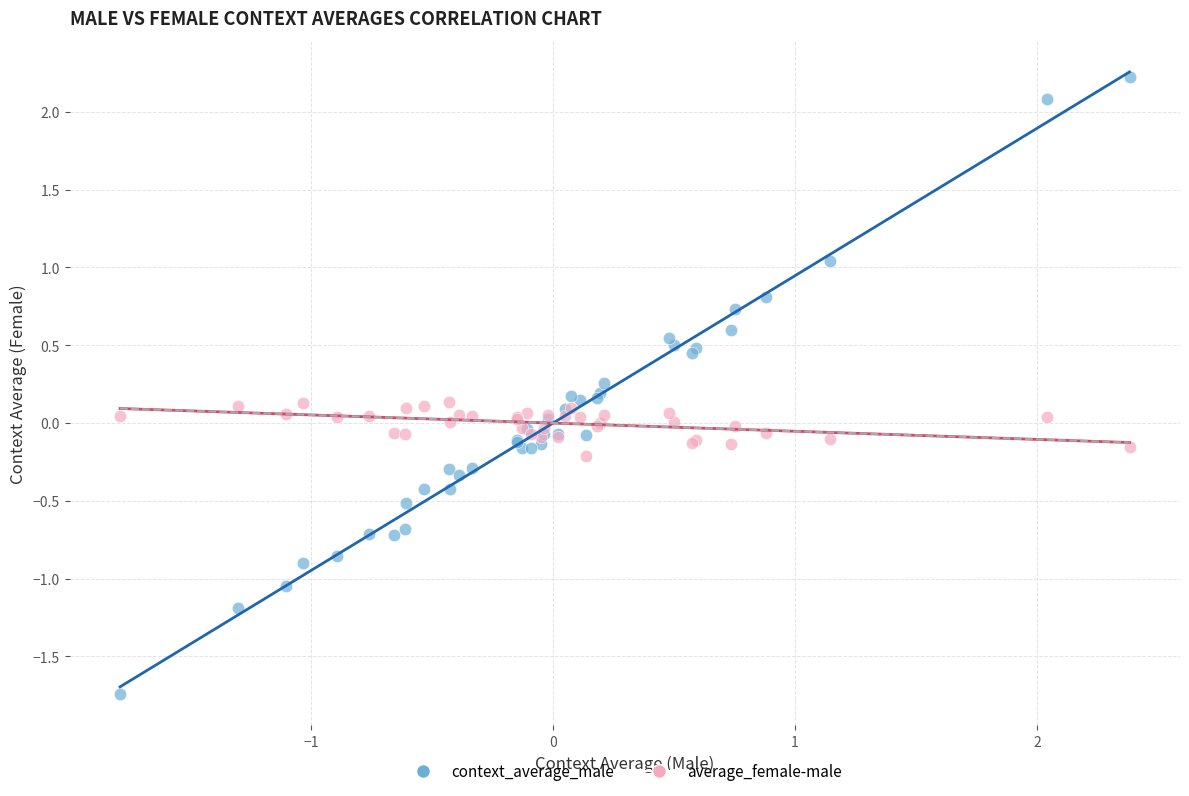

Which series contains the highest Y value?

context_average_male